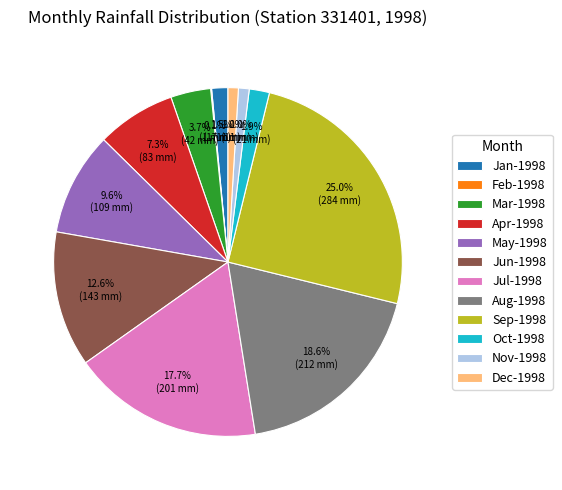

Does Sep-1998 account for over 50% of the chart?

No